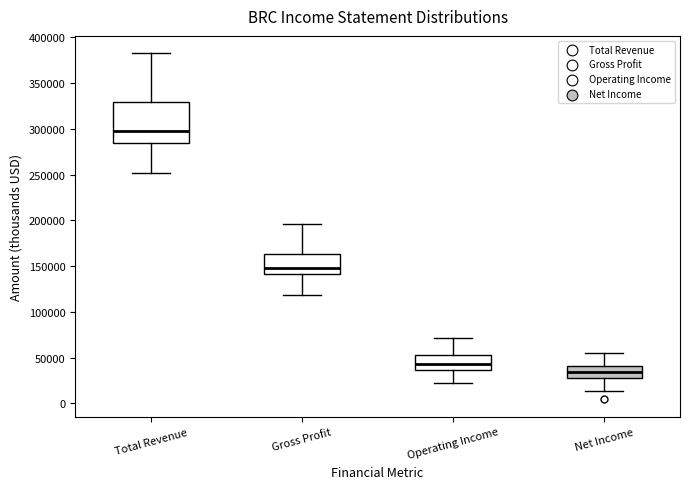

Reading left to right, transcribe this box plot: for each box, give where its median line is, the range the box spans, and where its two whiskers end, as read against the y-axis. The values are not printed on the chart, so give them approximately, as read against the axis.

Total Revenue: median 300000, box 285000 to 330000, whiskers 250000 to 385000
Gross Profit: median 150000, box 140000 to 165000, whiskers 120000 to 195000
Operating Income: median 45000, box 35000 to 55000, whiskers 25000 to 70000
Net Income: median 35000, box 30000 to 40000, whiskers 15000 to 55000